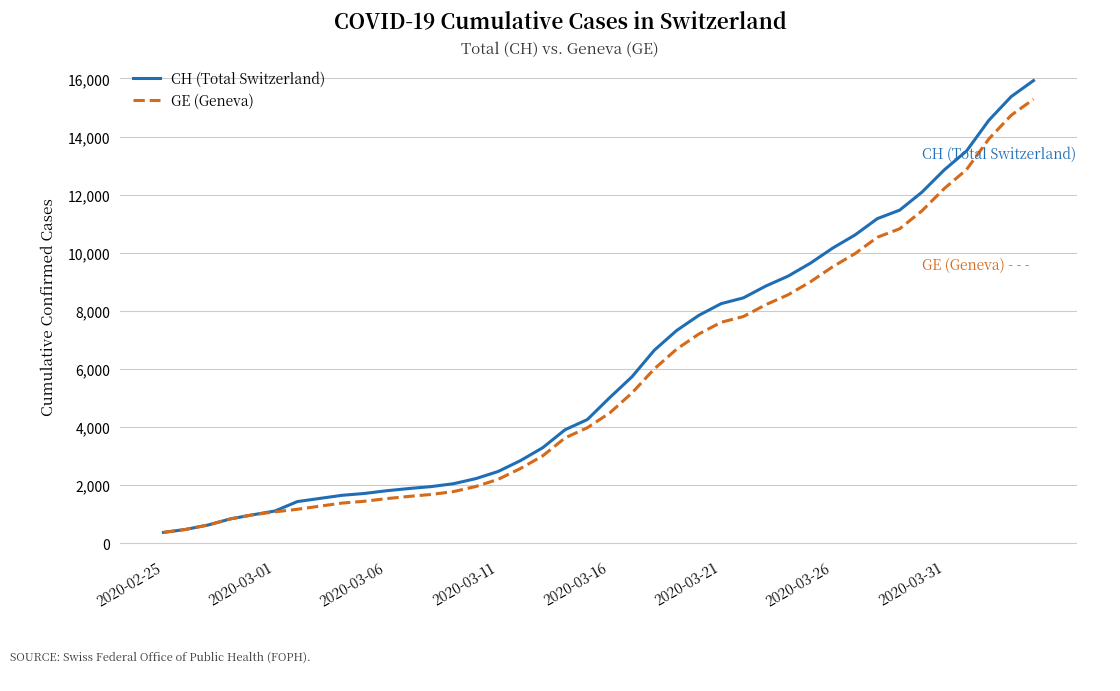

What are all the series names shown in the legend?

CH (Total Switzerland), GE (Geneva)